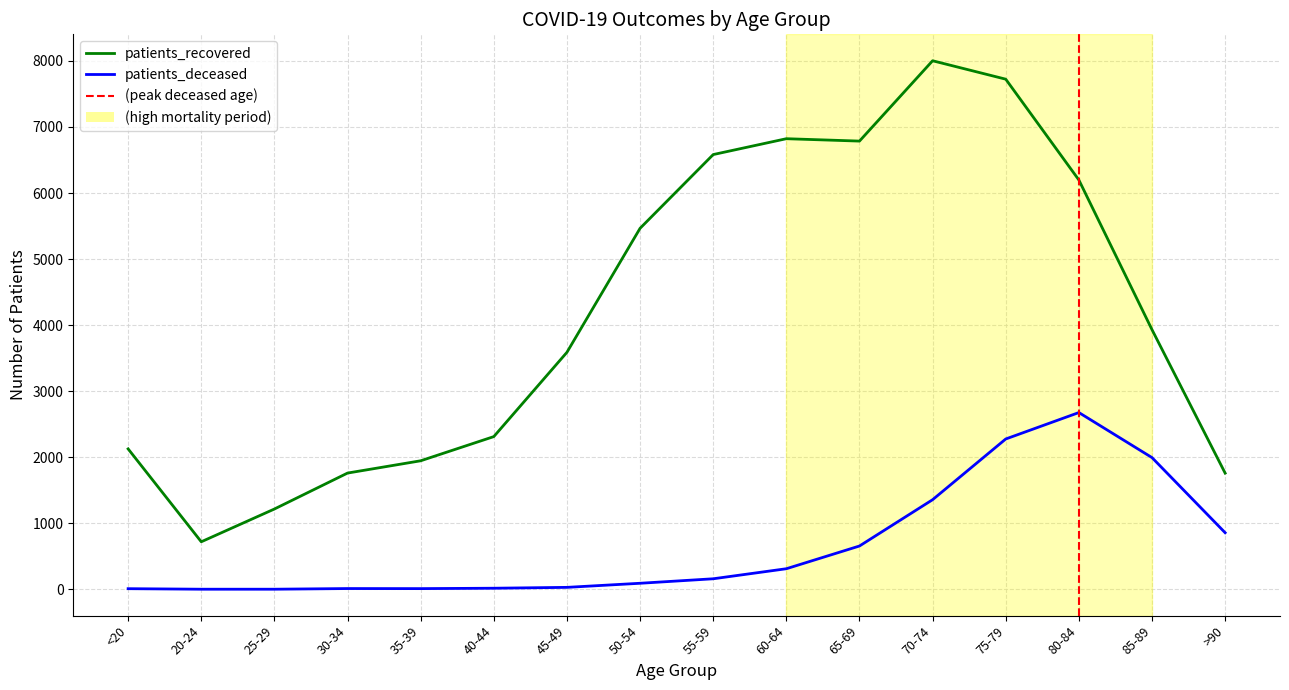

True or false: patients_deceased and patients_recovered cross at least once.

False